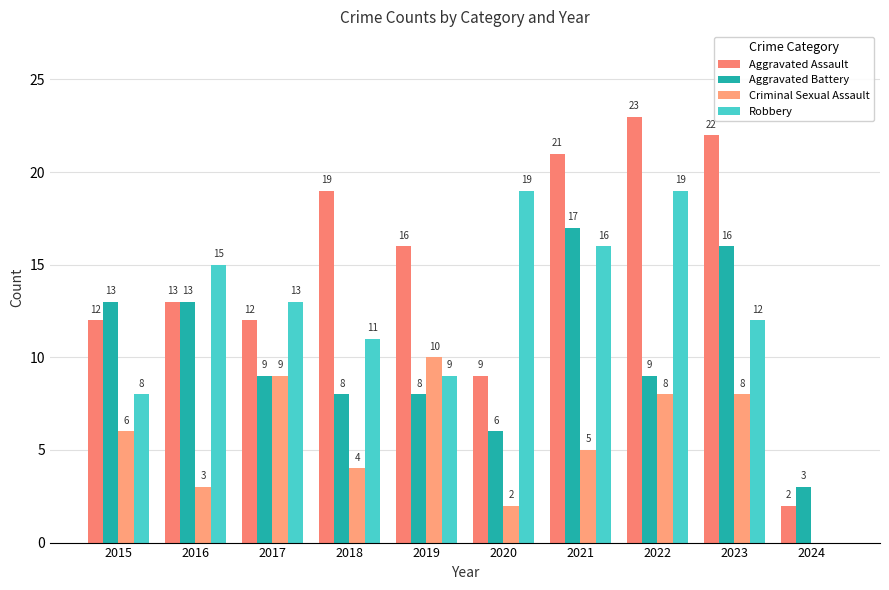

How many groups of bars are there?

10